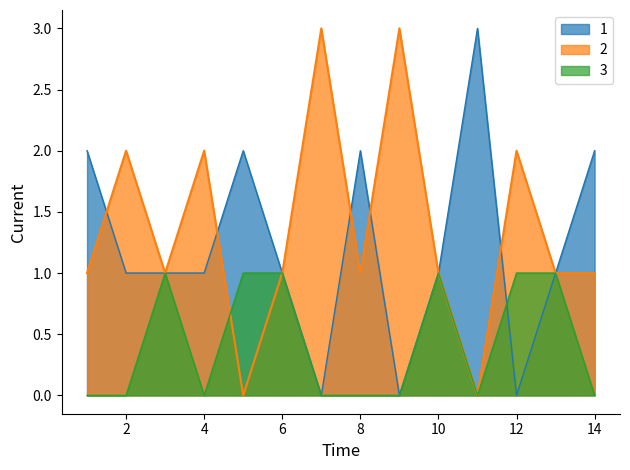

What is the total value across all series at 14?

3